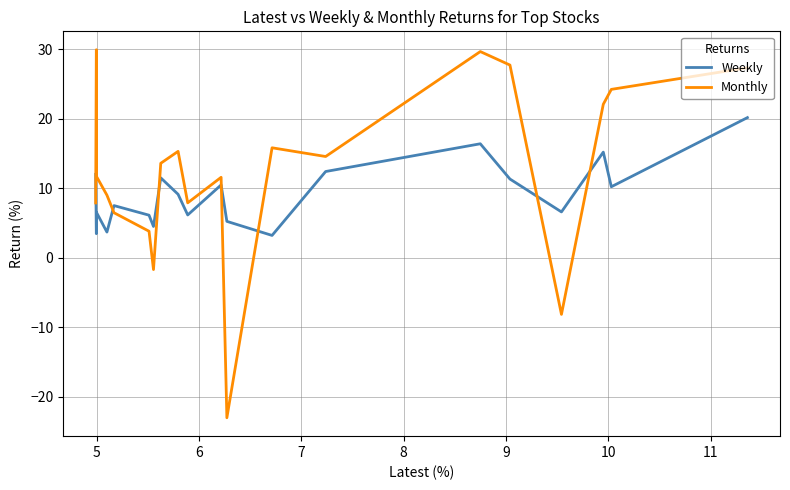

How many intersections are there between Weekly and Monthly?

7